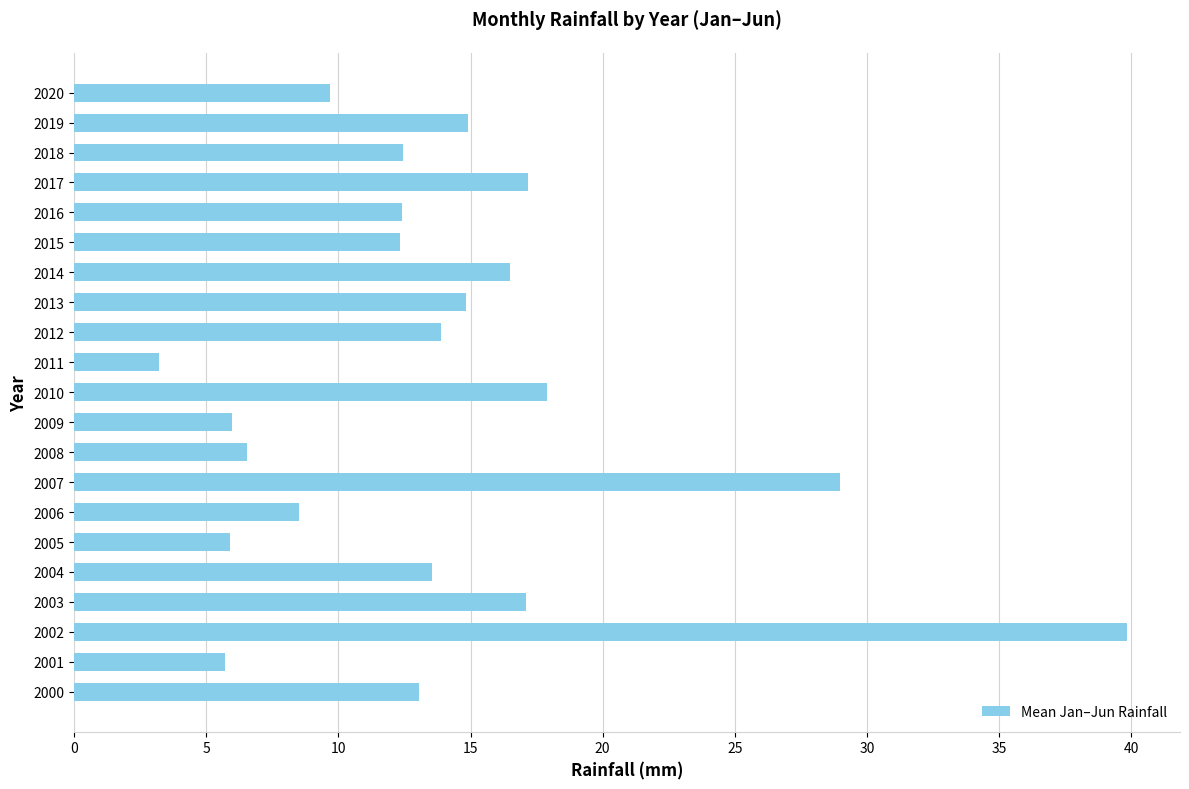

Approximately how many times larger is the value at 2019 compared to 2008?

2.3